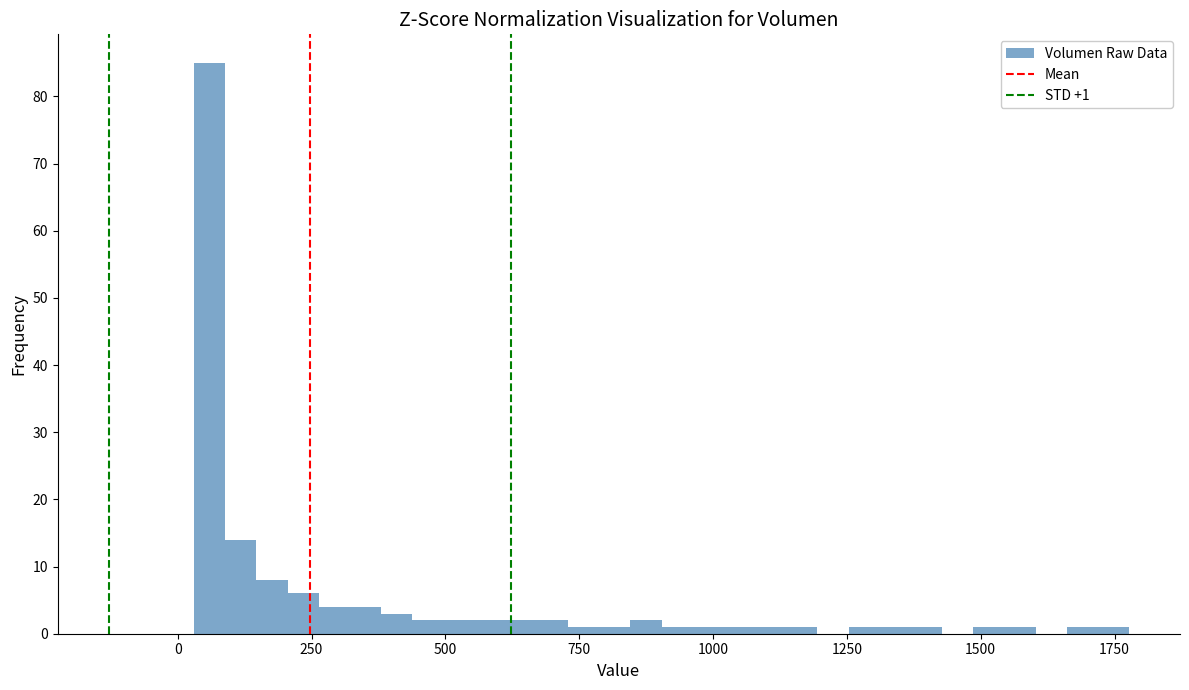

Read against the x-axis, roughly where is the centre of the tallest bar?

50